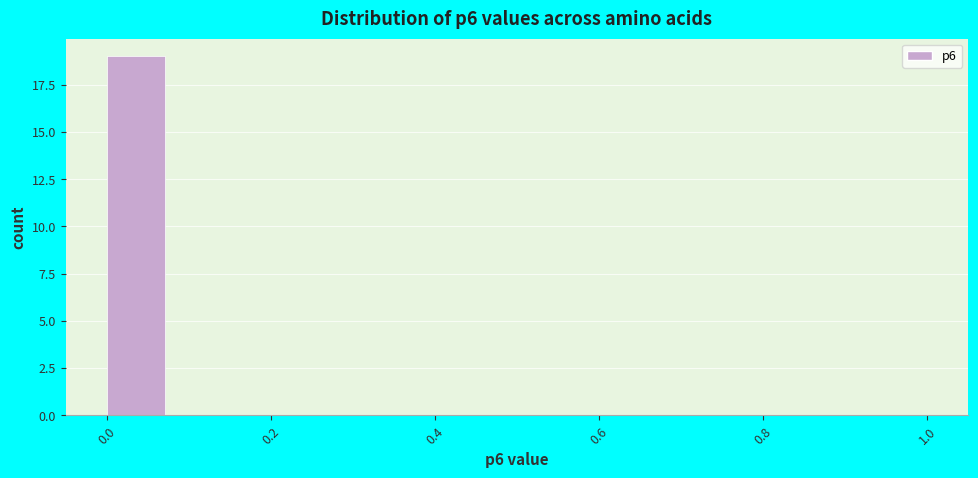

Around what value on the x-axis is the tallest bar? Give the approximate position of its centre, as read against the axis.

0.04